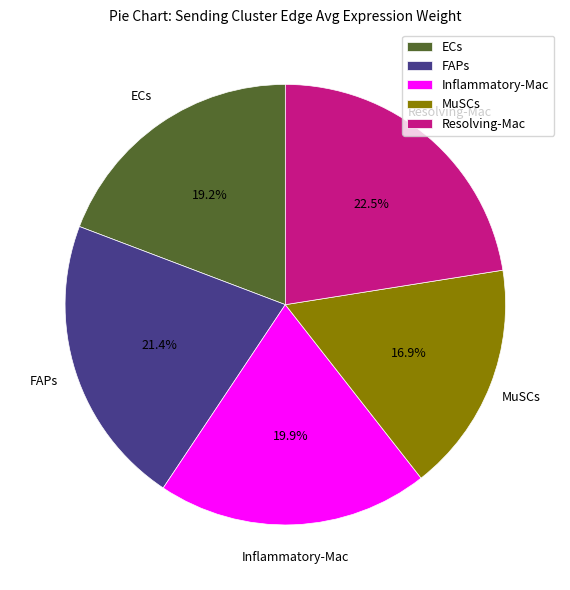

Count the number of slices in the pie.

5